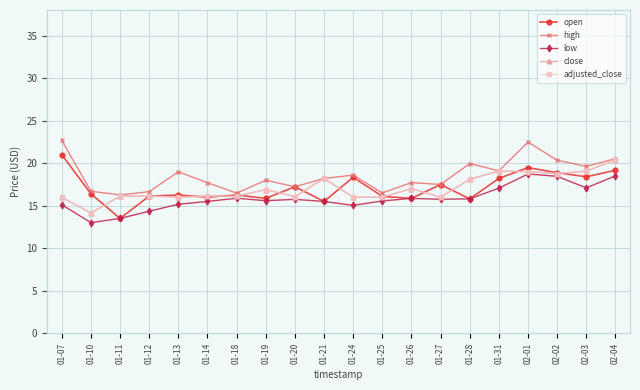

What is the total value across all series at 01-25?

80.2